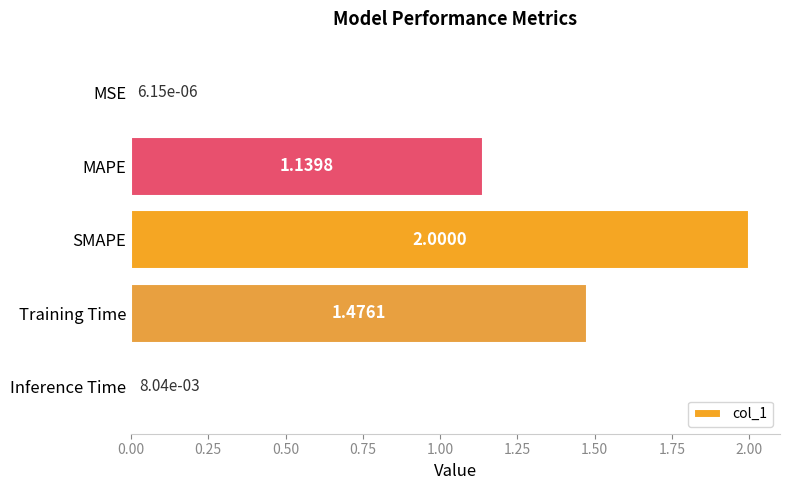

At which label is the value closest to 1?

MAPE